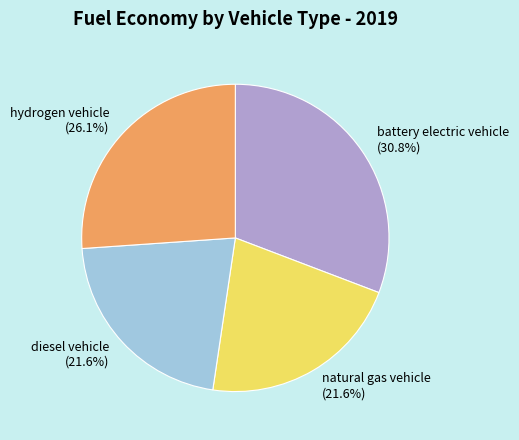

To the nearest percent, what percentage of the pie is hydrogen vehicle?

26%